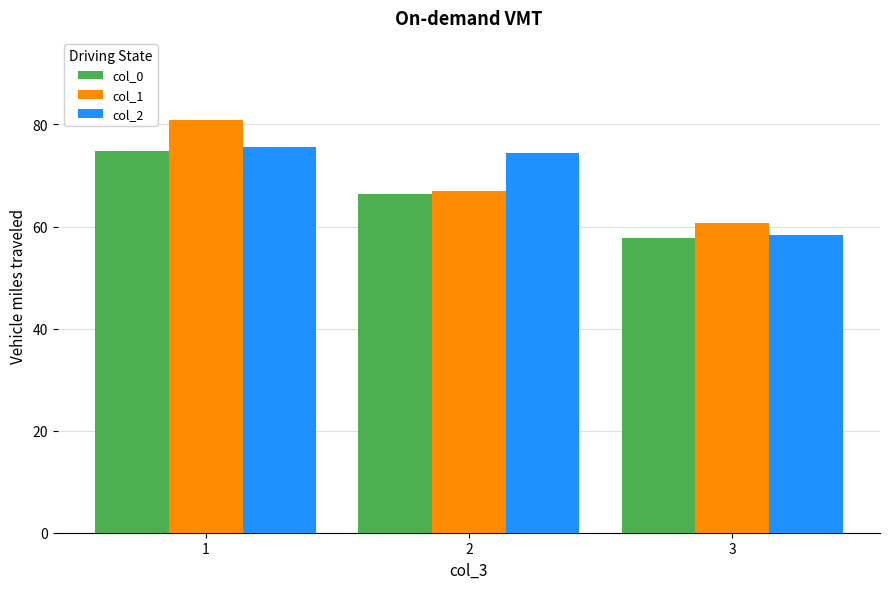

What is the average value of the col_1 series?

69.5